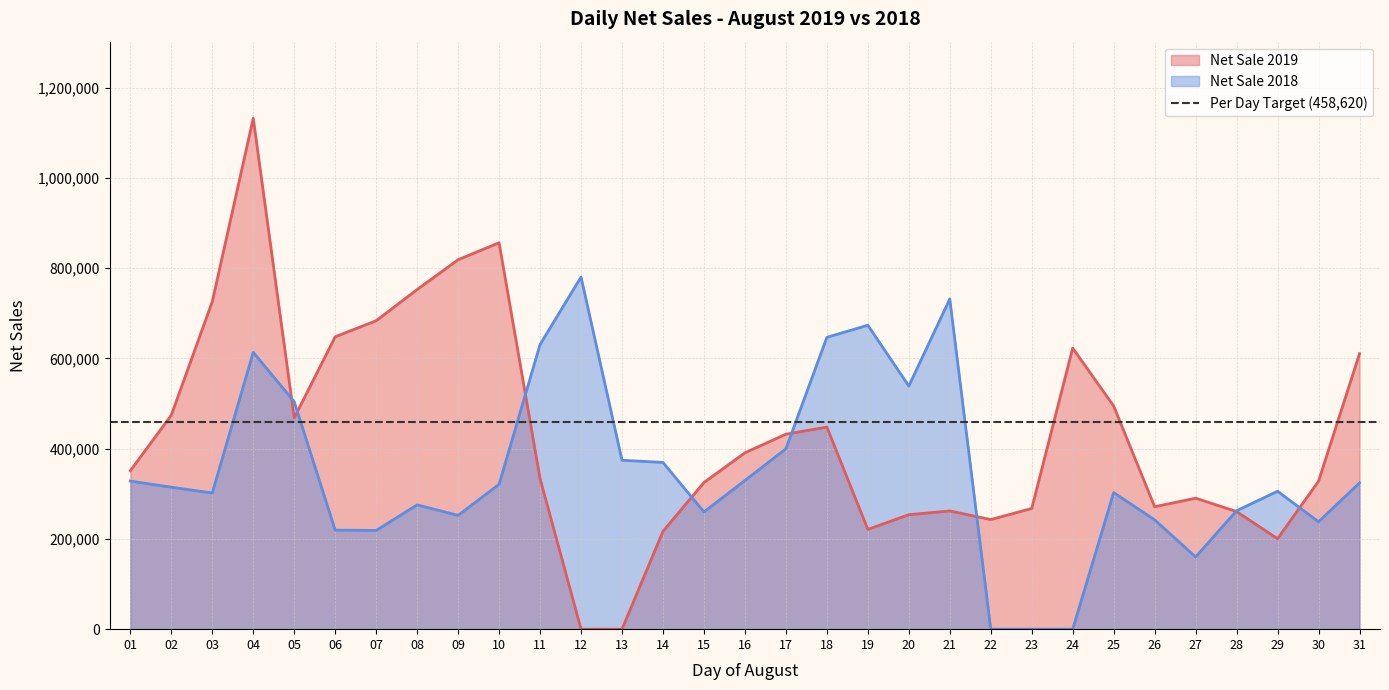

Between 20 and 06, which is larger?

06